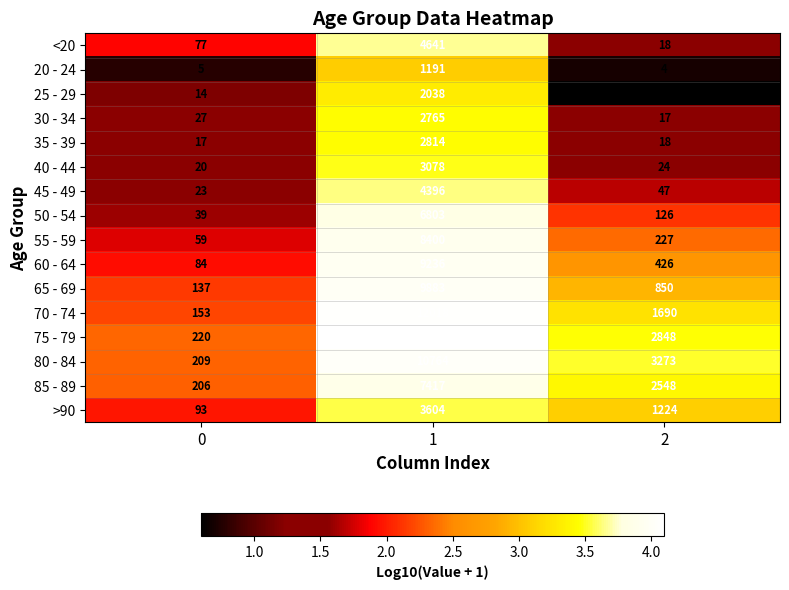

What is the total value across all series at 0?

1383